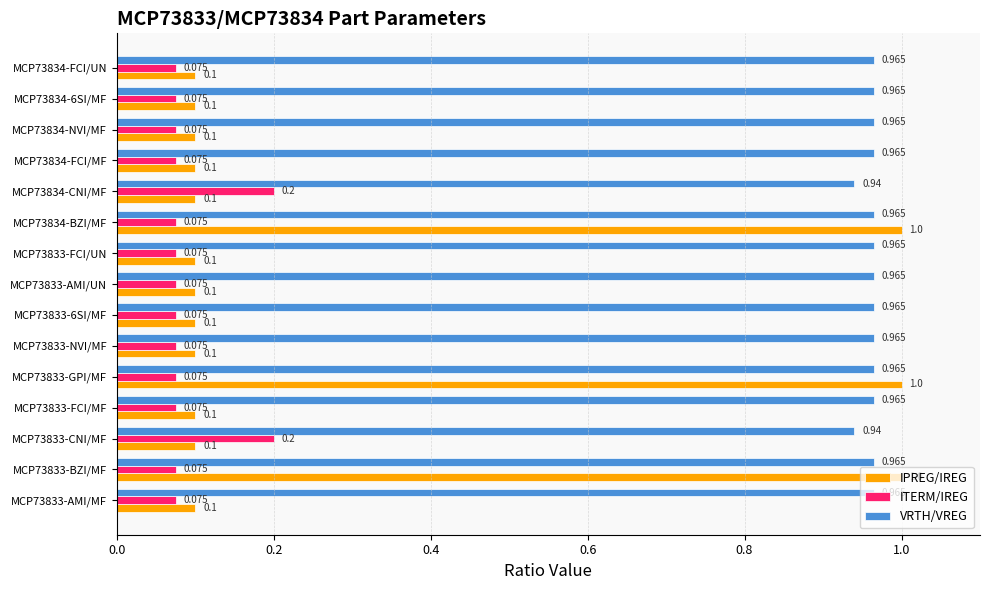

Which series has the largest range (max minus min)?

IPREG/IREG